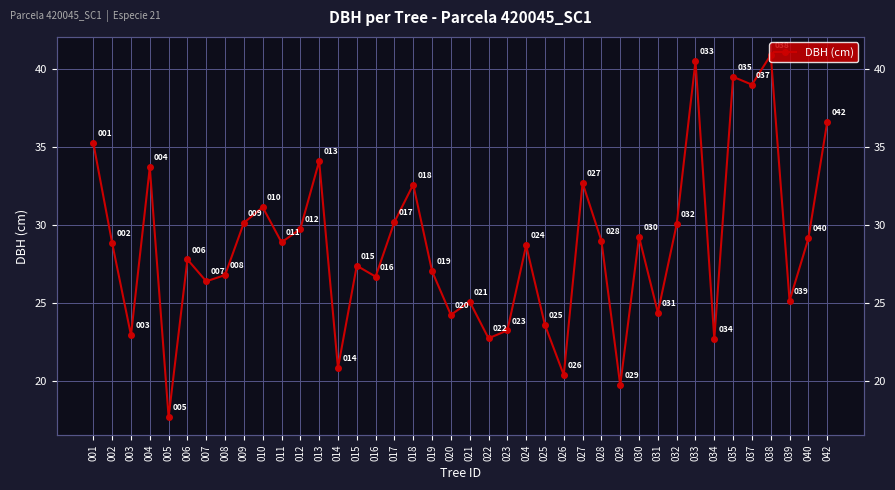

What is the minimum value shown in the chart?

17.7